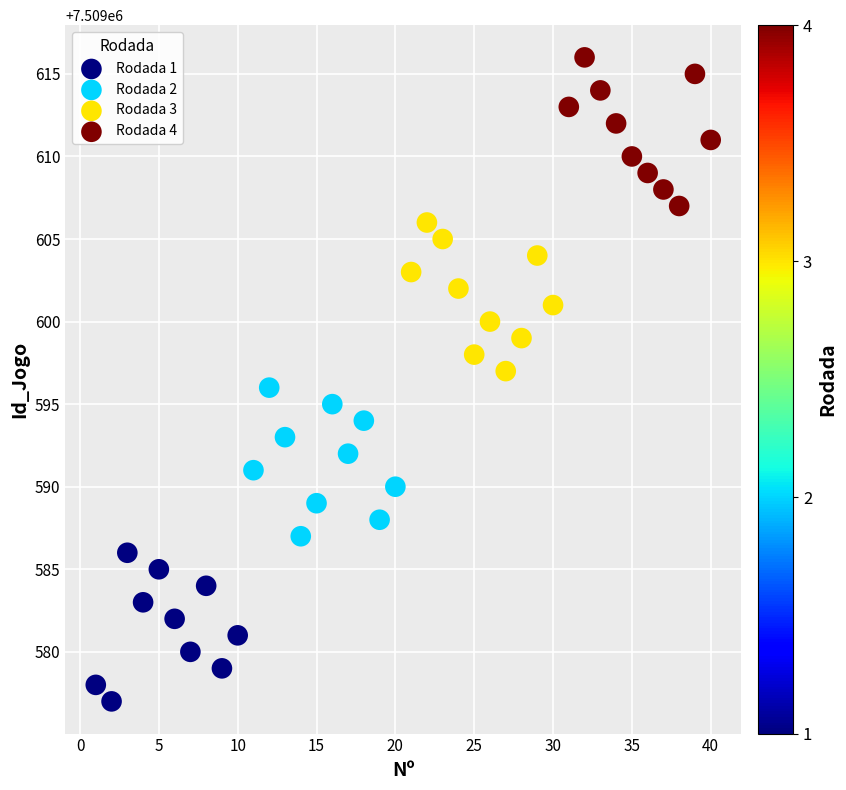

Which series contains the lowest Y value?

Rodada 1